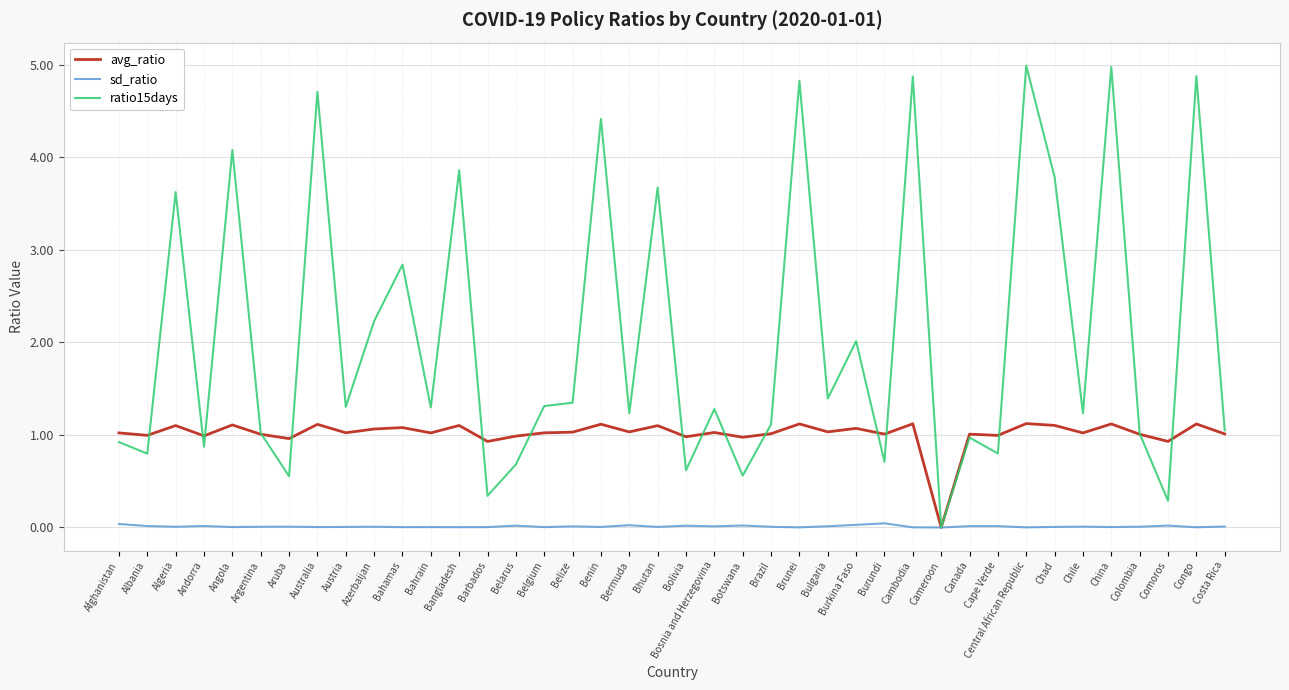

Where is the first local maximum for avg_ratio?

Algeria